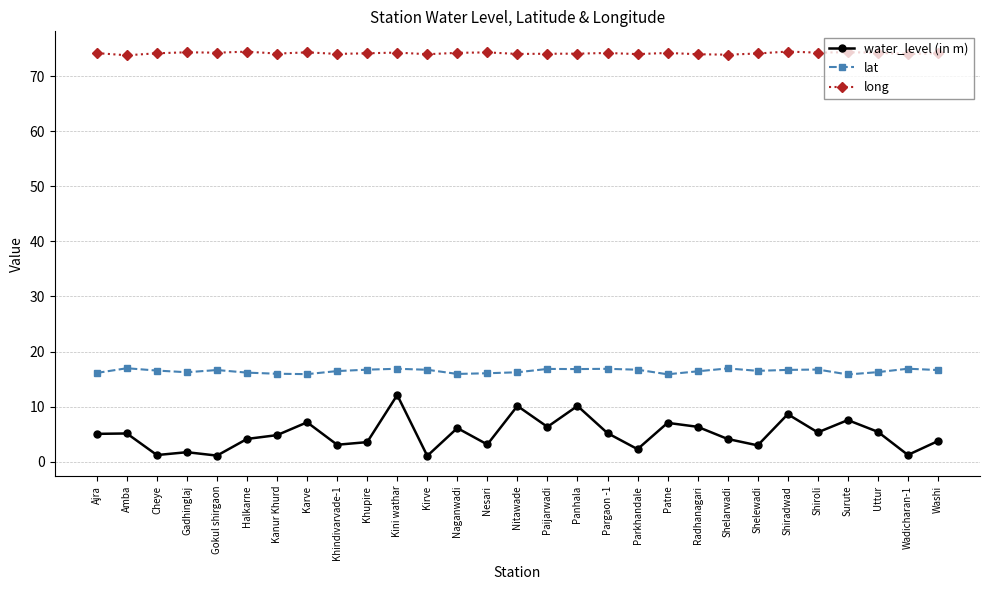

What is the sum of all lat values?

477.4